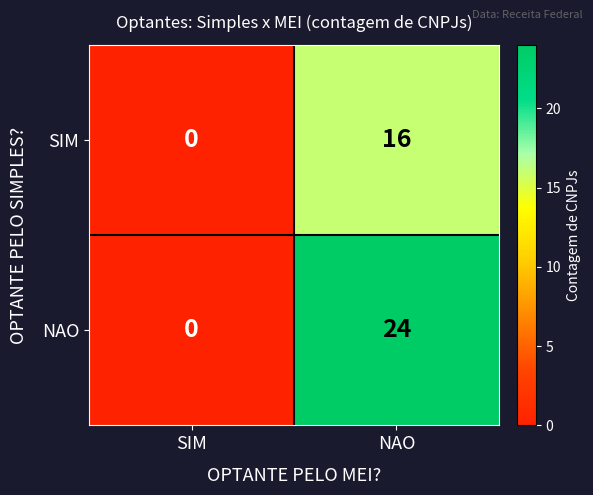

Which series has the widest spread of values?

NAO